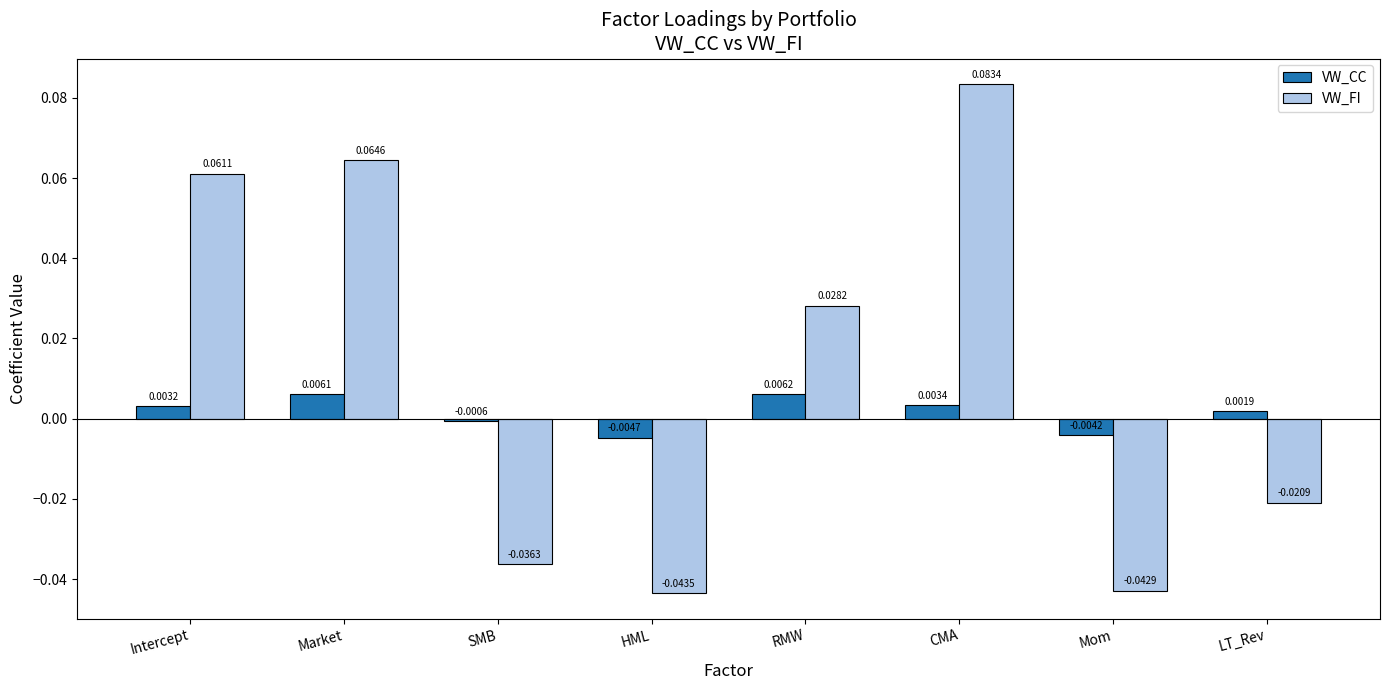

What is the label of the 7th bar from the right?

Market